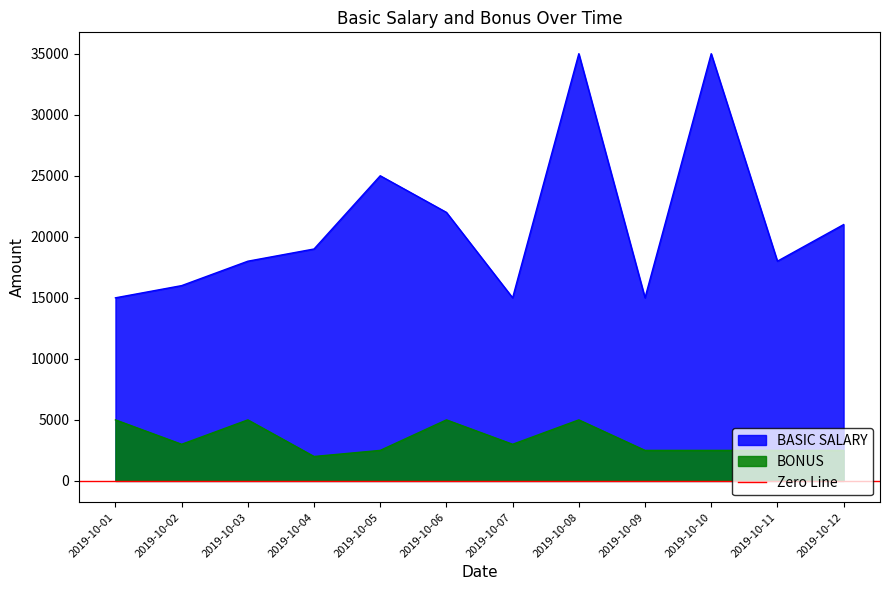

What is the difference between the maximum and second lowest values in the BONUS series?

2500